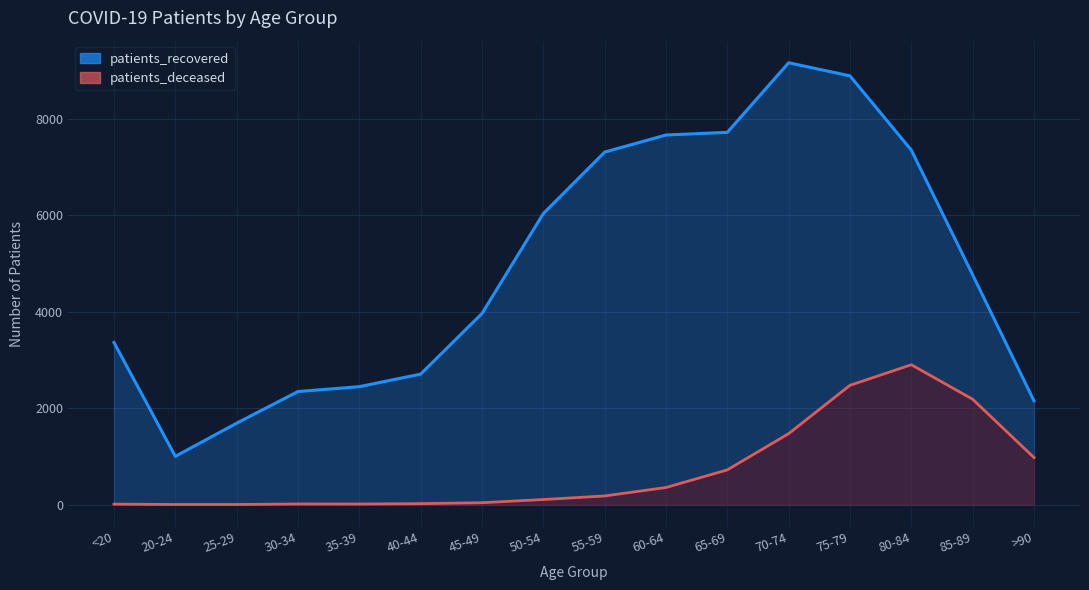

Which has a higher value, 55-59 or 65-69?

65-69